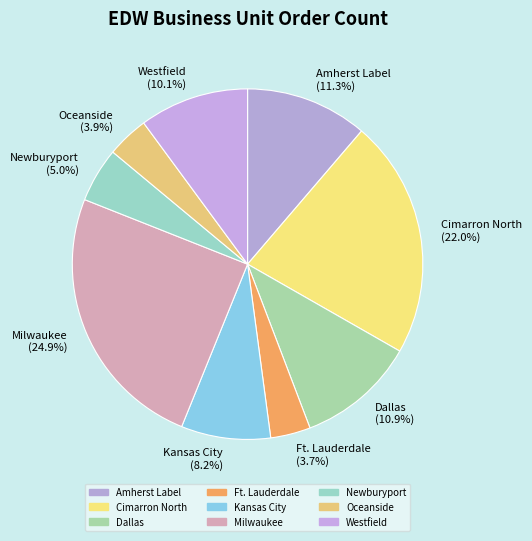

How many slices are in this pie chart?

9